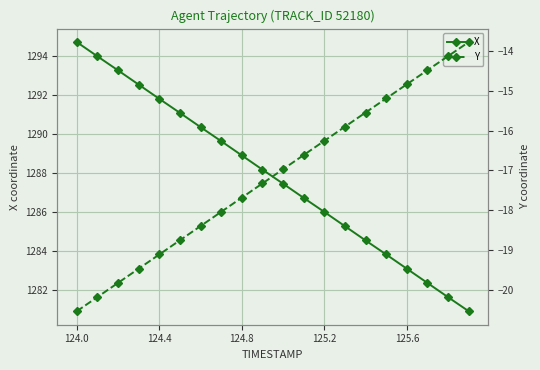

Which series has the largest range (max minus min)?

X